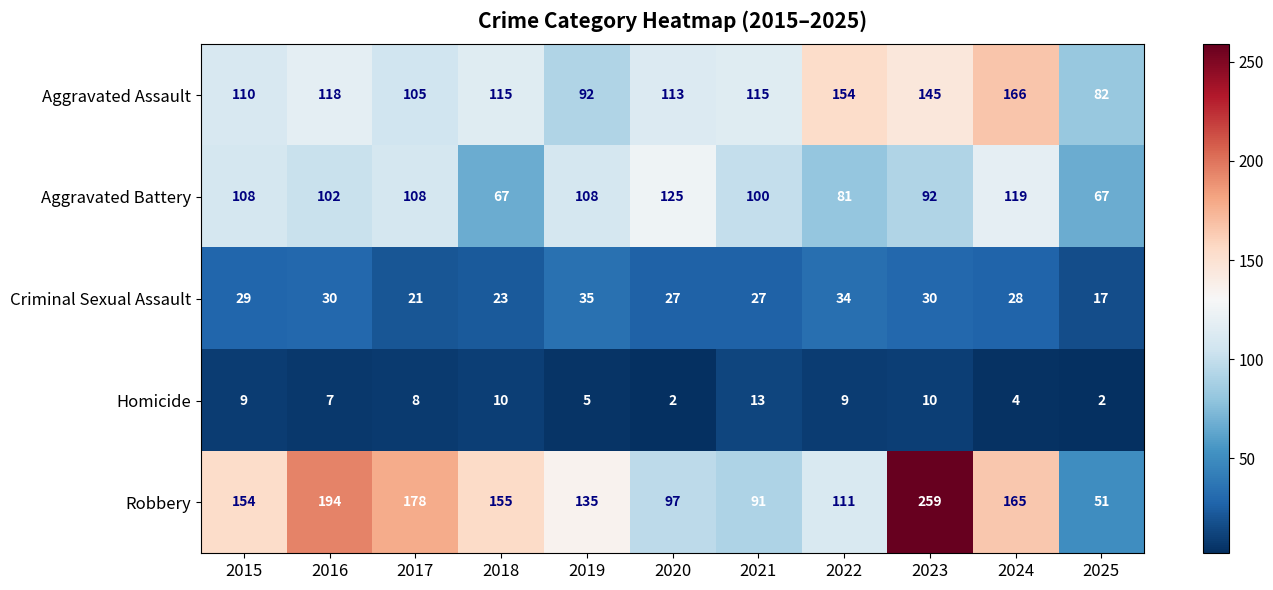

Between 2018 and 2024, which series saw the biggest shift?

Aggravated Battery